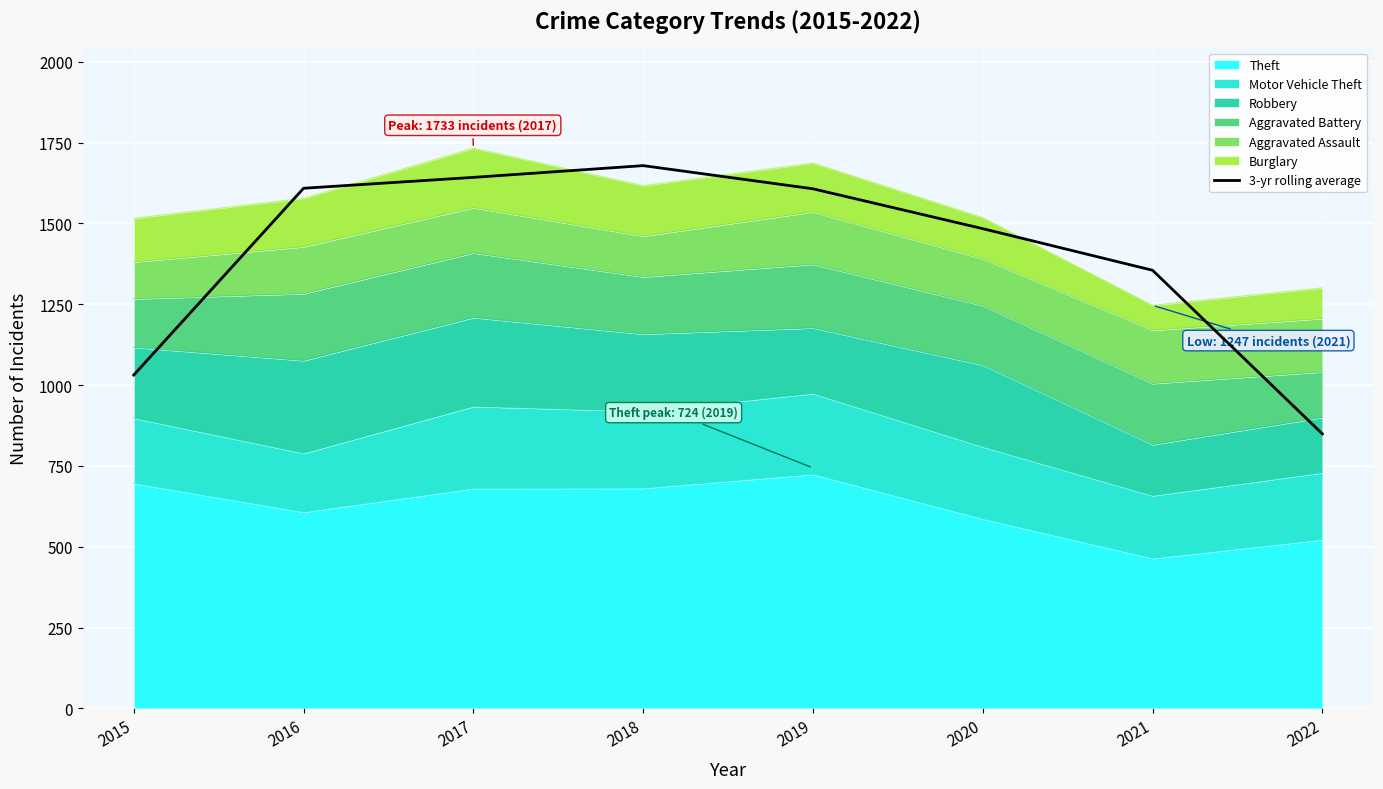

What is the average value?

1407.2